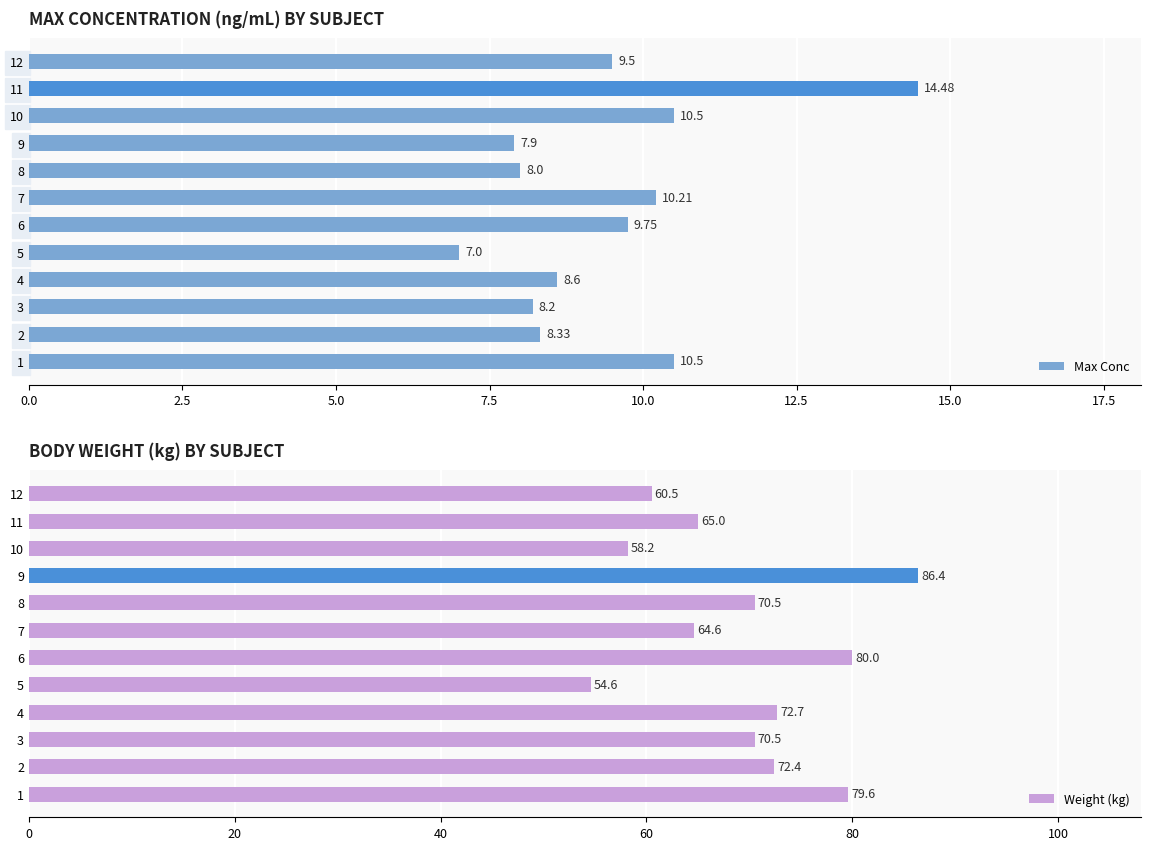

Where is Max Conc nearest to the value 10?

7